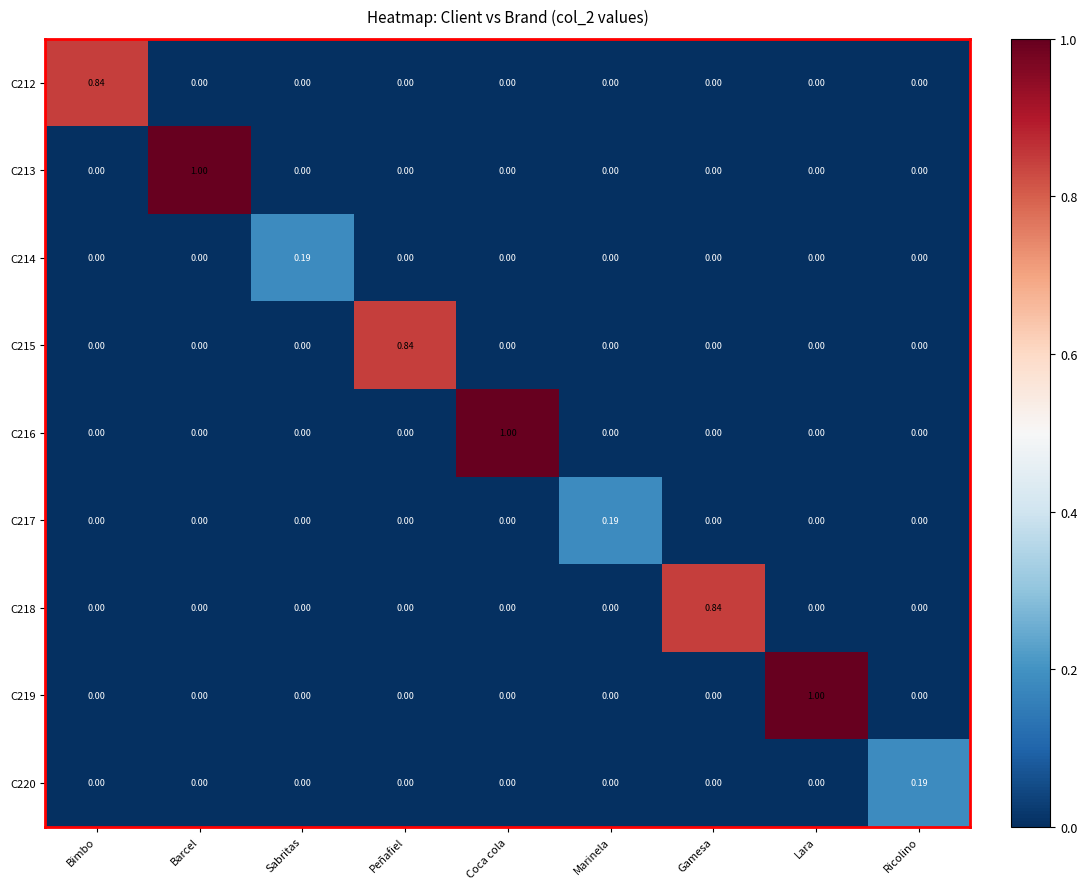

Is the value of C218 at Gamesa greater than the value of C215 at Coca cola?

Yes